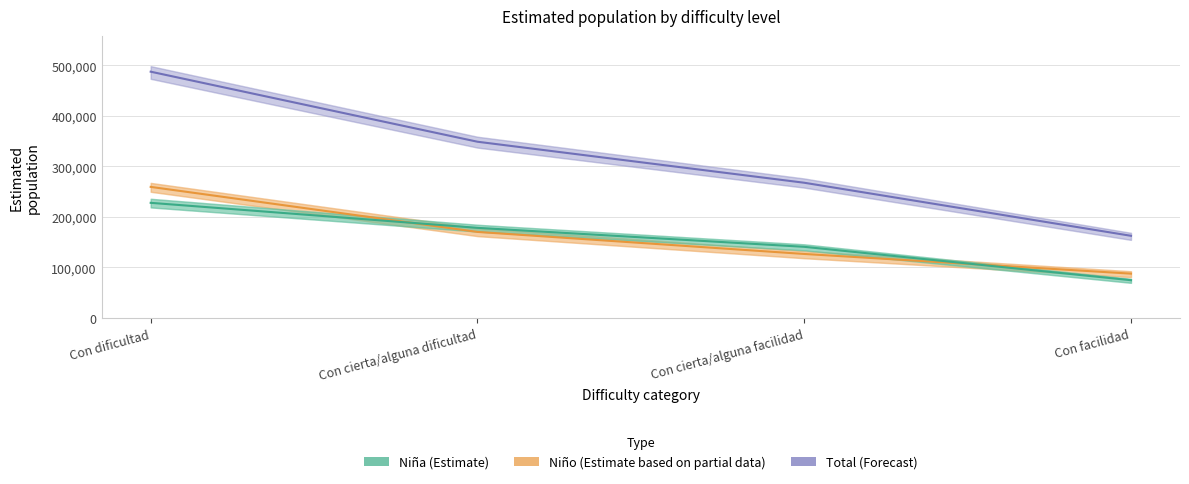

What is the difference between the second highest and second lowest values in the Niña series?

37522